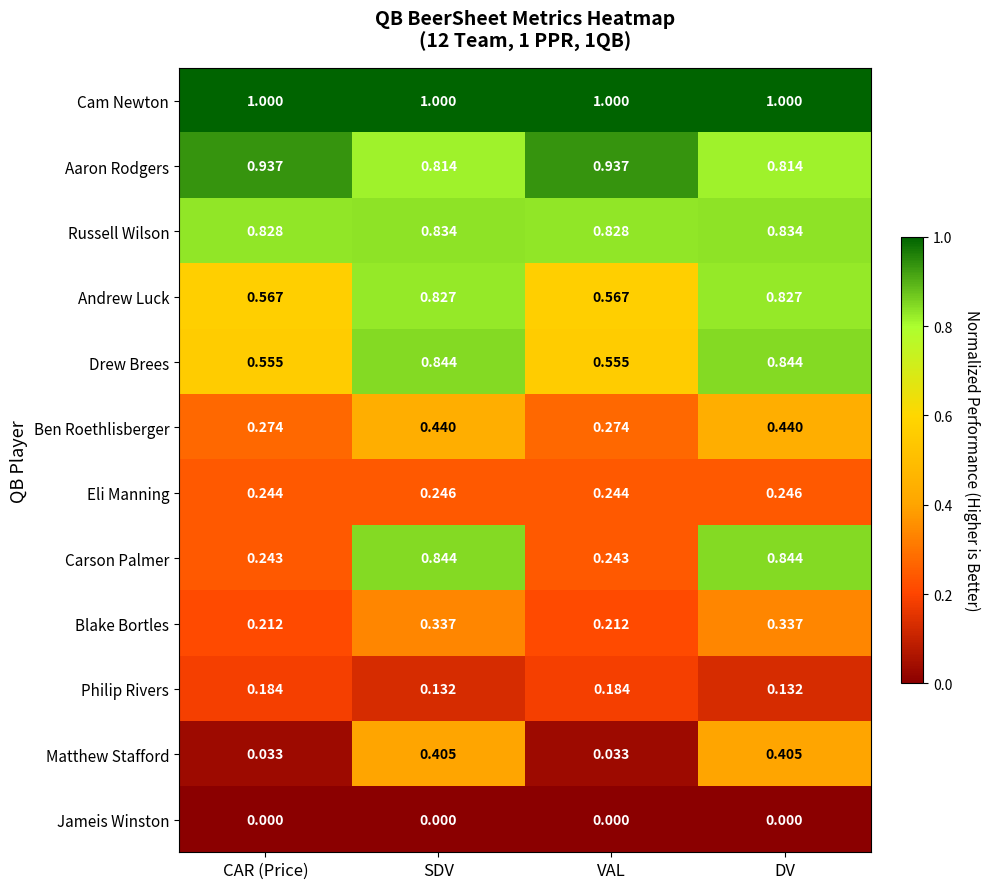

Which series changed the most between CAR (Price) and SDV?

Carson Palmer